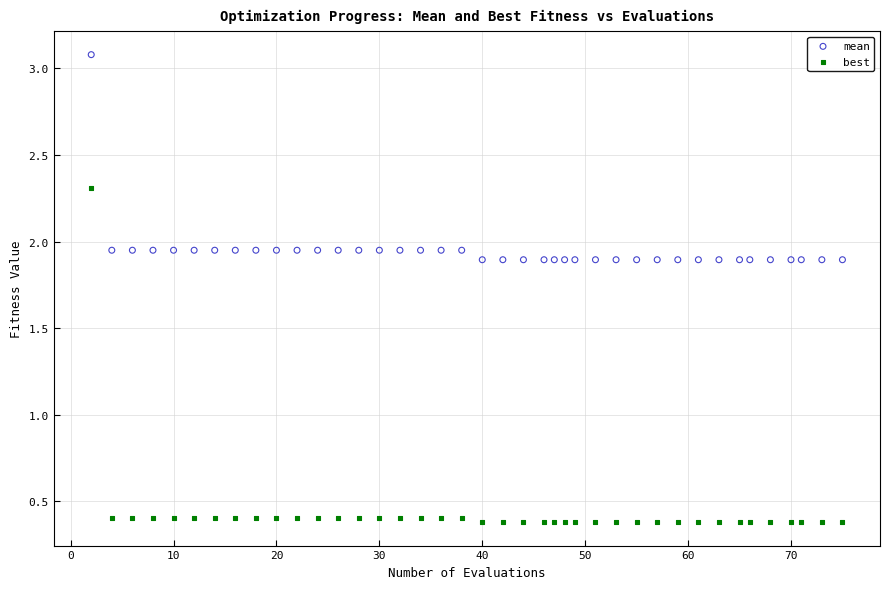

Which series contains the lowest Y value?

best